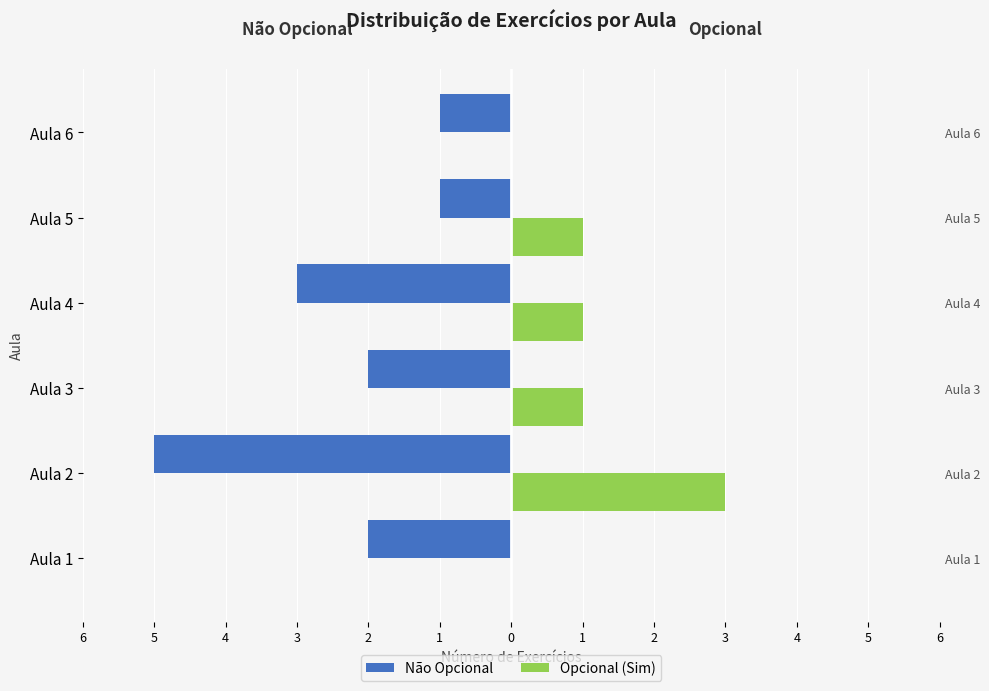

What is the value of the Opcional (Sim) bar at the 4th from the left?

1